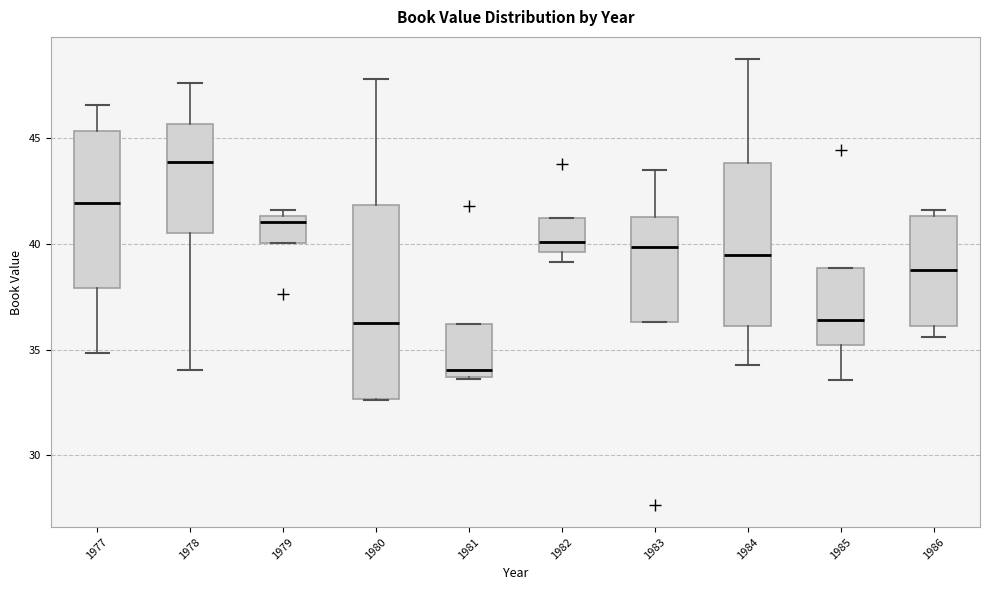

Reading left to right, transcribe this box plot: for each box, give where its median line is, the range the box spans, and where its two whiskers end, as read against the y-axis. The values are not printed on the chart, so give them approximately, as read against the axis.

1977: median 42.0, box 38.0 to 45.5, whiskers 35.0 to 46.5
1978: median 44.0, box 40.5 to 45.5, whiskers 34.0 to 47.5
1979: median 41.0, box 40.0 to 41.5, whiskers 40.0 to 41.5 (just above the box's upper edge)
1980: median 36.5, box 32.5 to 42.0, whiskers 32.5 to 48.0
1981: median 34.0, box 33.5 to 36.0, whiskers 33.5 to 36.0
1982: median 40.0, box 39.5 to 41.0, whiskers 39.0 to 41.0
1983: median 40.0, box 36.5 to 41.5, whiskers 36.5 to 43.5
1984: median 39.5, box 36.0 to 44.0, whiskers 34.0 to 49.0
1985: median 36.5, box 35.0 to 39.0, whiskers 33.5 to 39.0
1986: median 39.0, box 36.0 to 41.5, whiskers 35.5 to 41.5 (just above the box's upper edge)